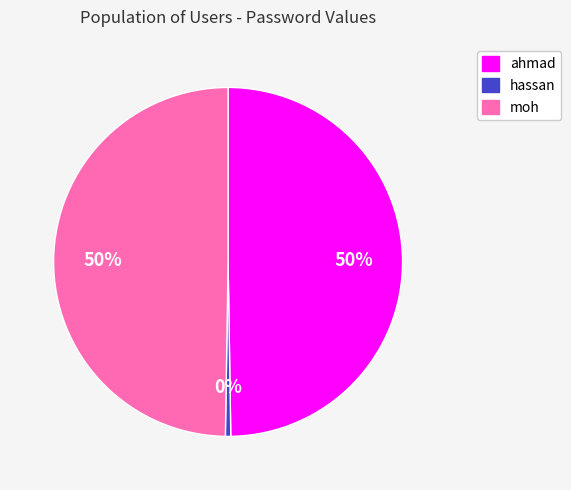

How many slices are in this pie chart?

3